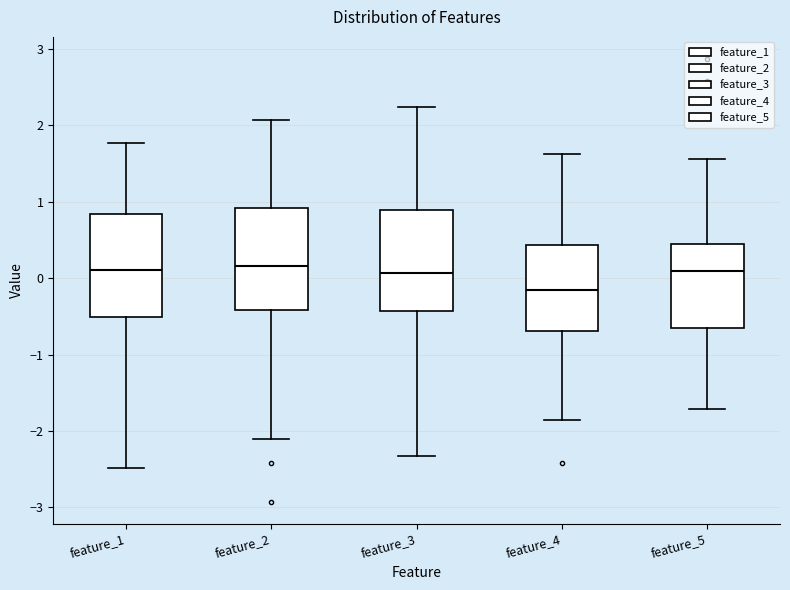

Where does the median line of the box for feature_4 sit on the y-axis? The values are not printed on the chart, so give them approximately, as read against the axis.

-0.2